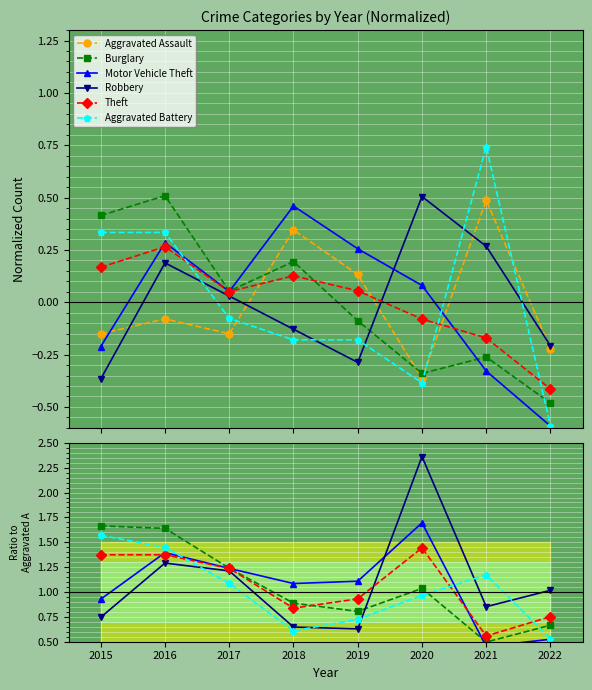

How many interior local peaks does the Aggravated Assault series have?

3